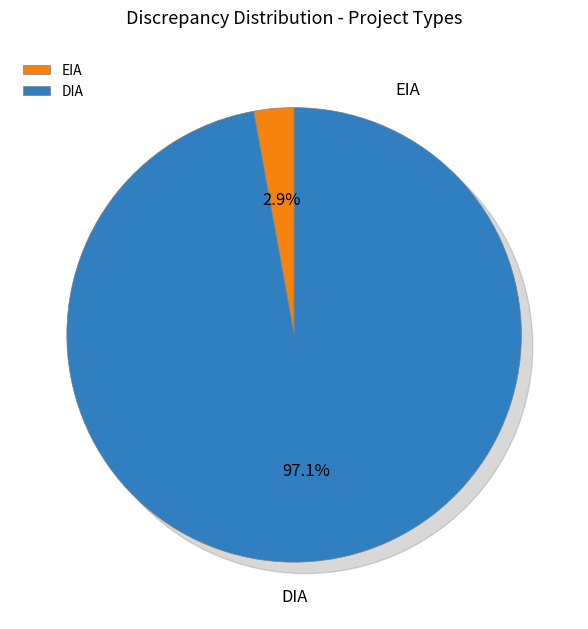

Which slice is the smallest?

EIA